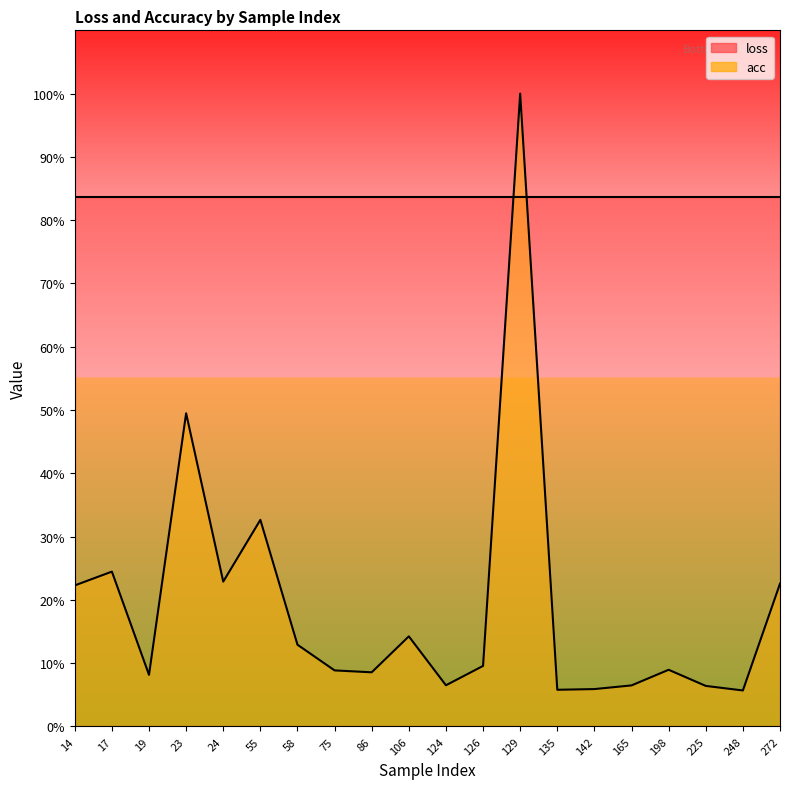

How many data points does each series have?

20